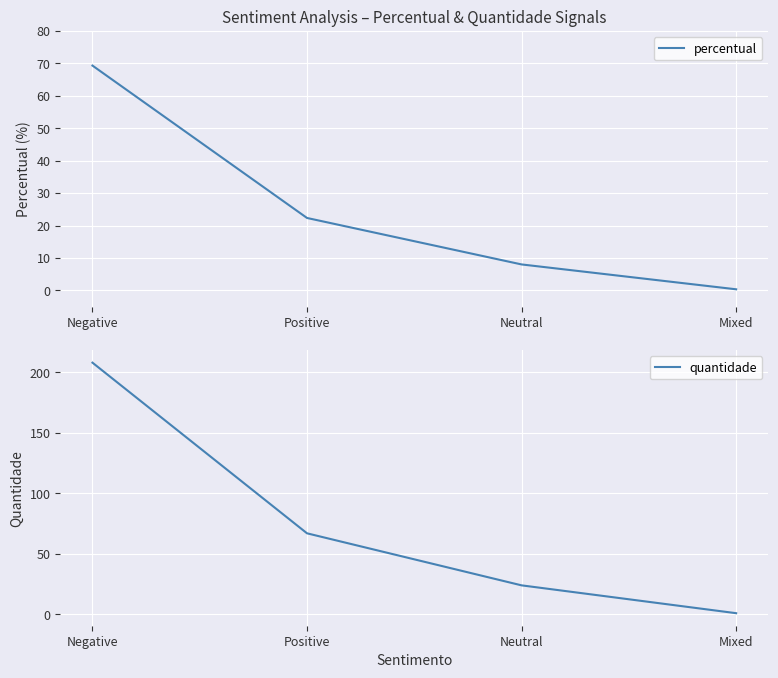

True or false: quantidade and percentual intersect in this chart.

False